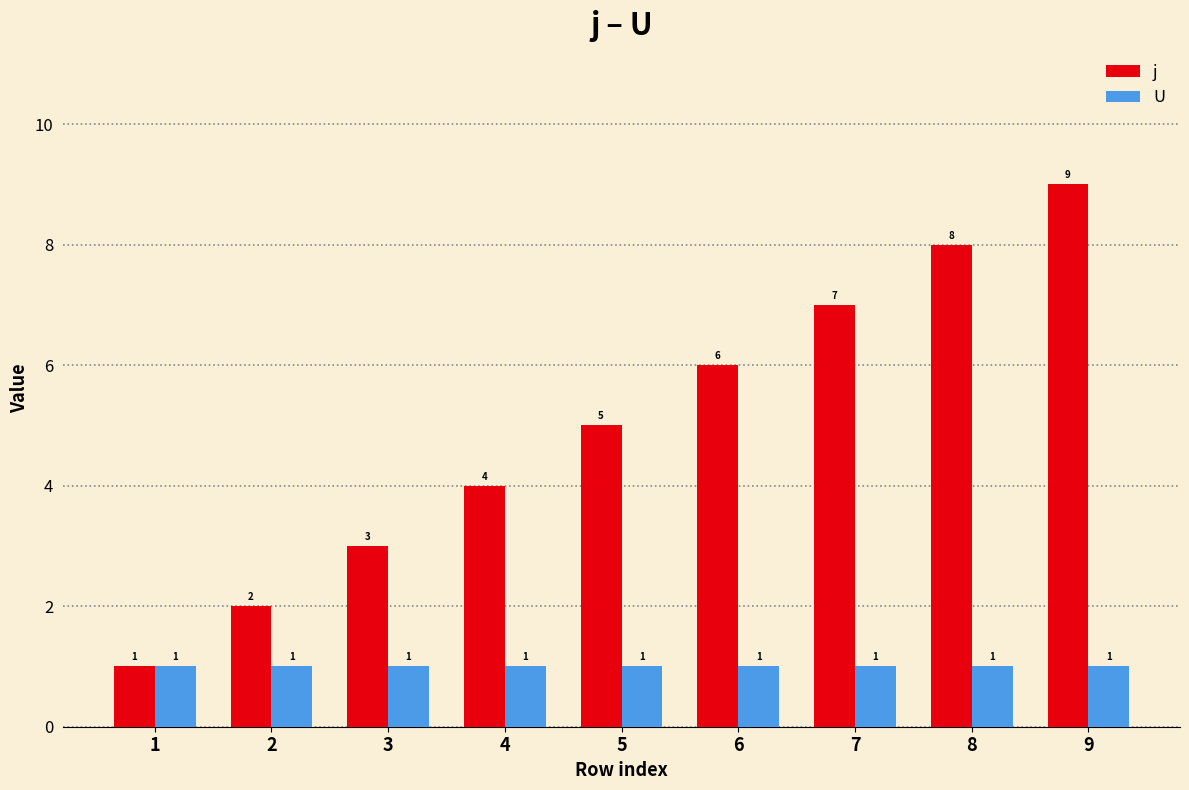

Reading right to left, what are all the values shown in this chart?

j: 9=9	8=8	7=7	6=6	5=5	4=4	3=3	2=2	1=1
U: 9=1	8=1	7=1	6=1	5=1	4=1	3=1	2=1	1=1